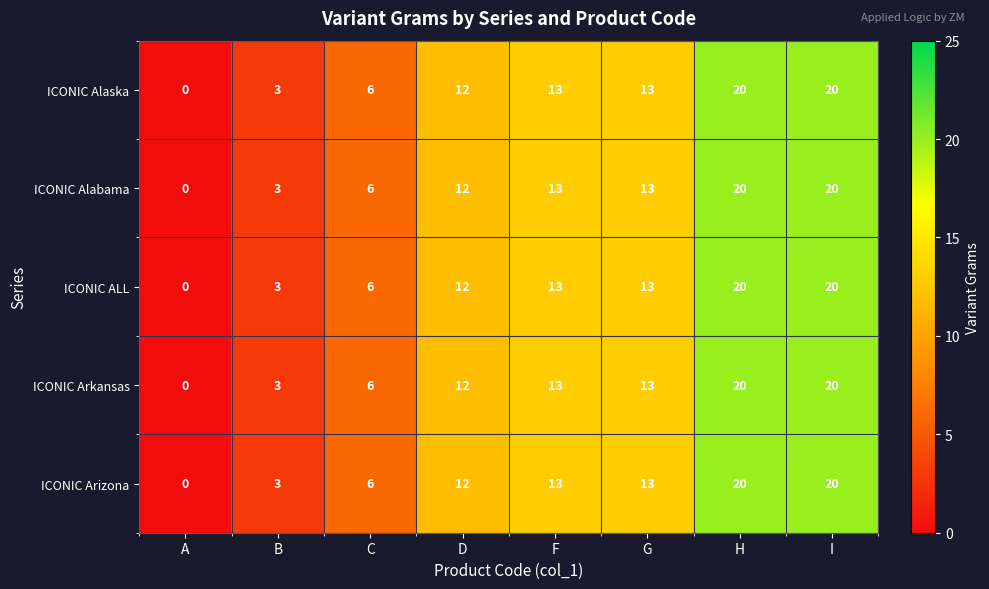

What is the difference between the maximum and minimum values in the ICONIC Alabama series?

20